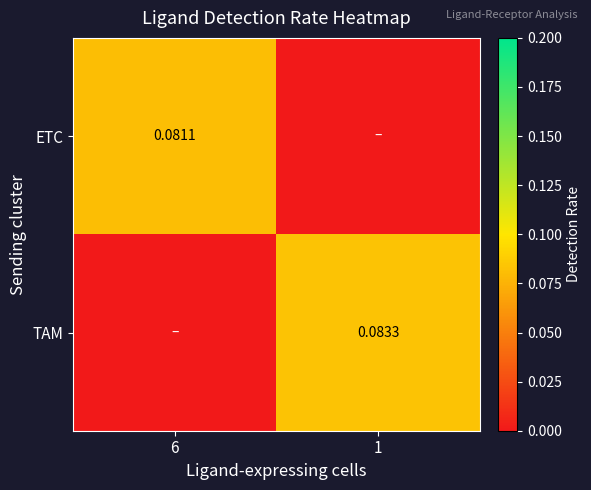

What is the sum of all TAM values?

0.1